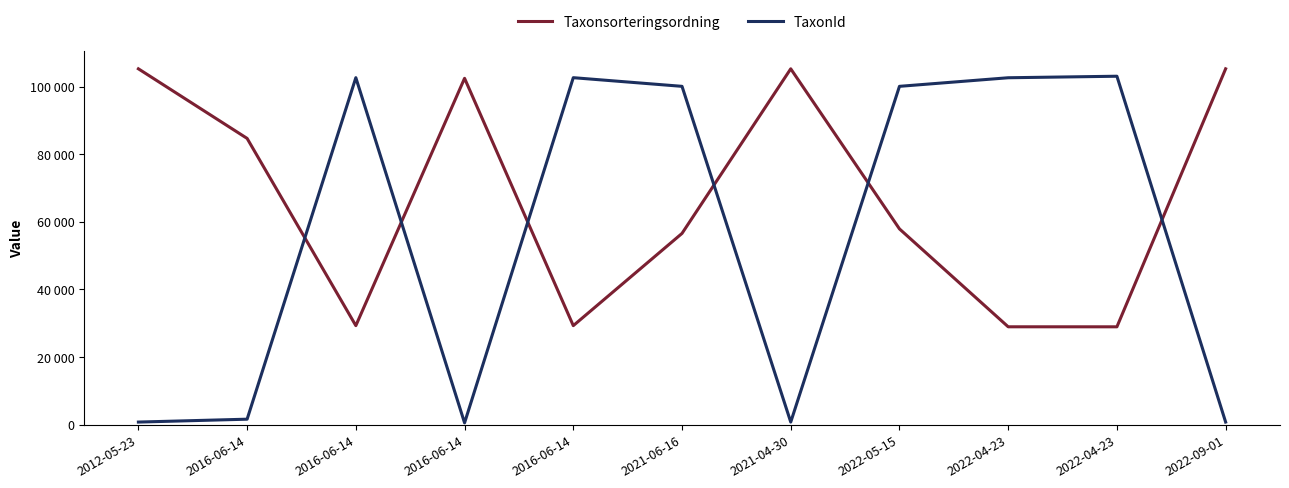

Does the chart display data point markers on the line(s)?

No